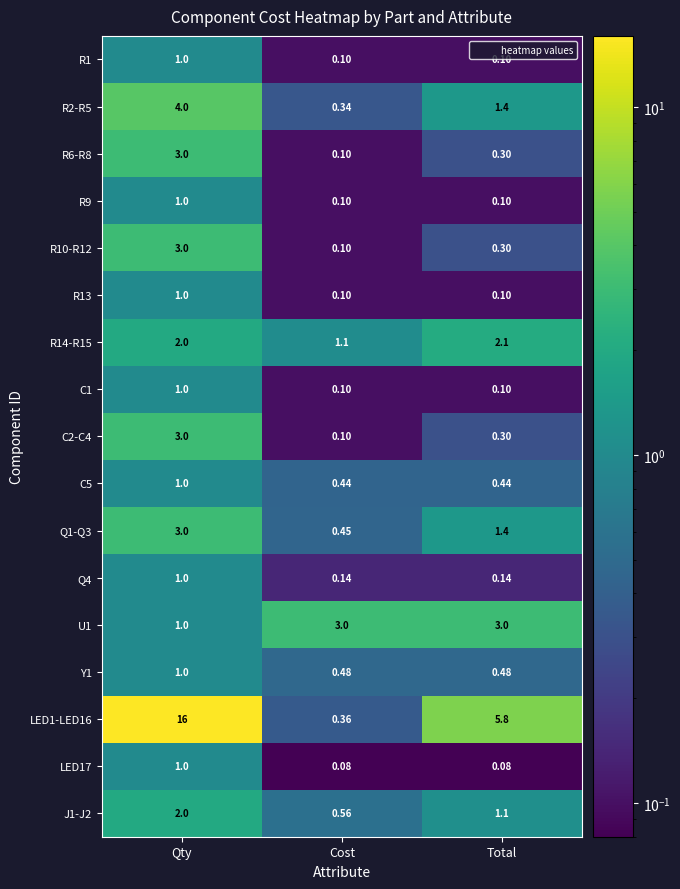

At how many categories does at least one series exceed 4?

2